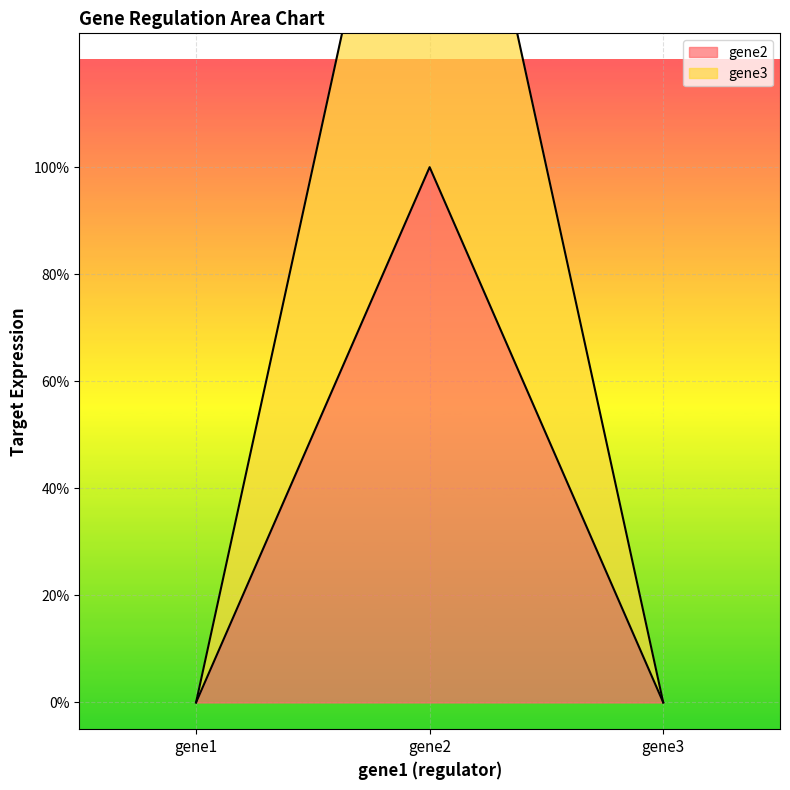

Which has a higher value, gene3 or gene1?

gene3